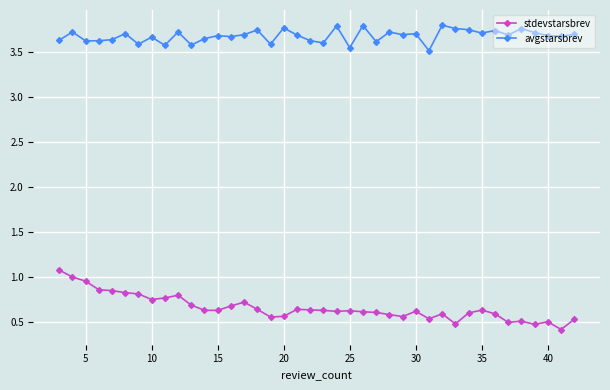

Does the chart have visible grid lines?

Yes